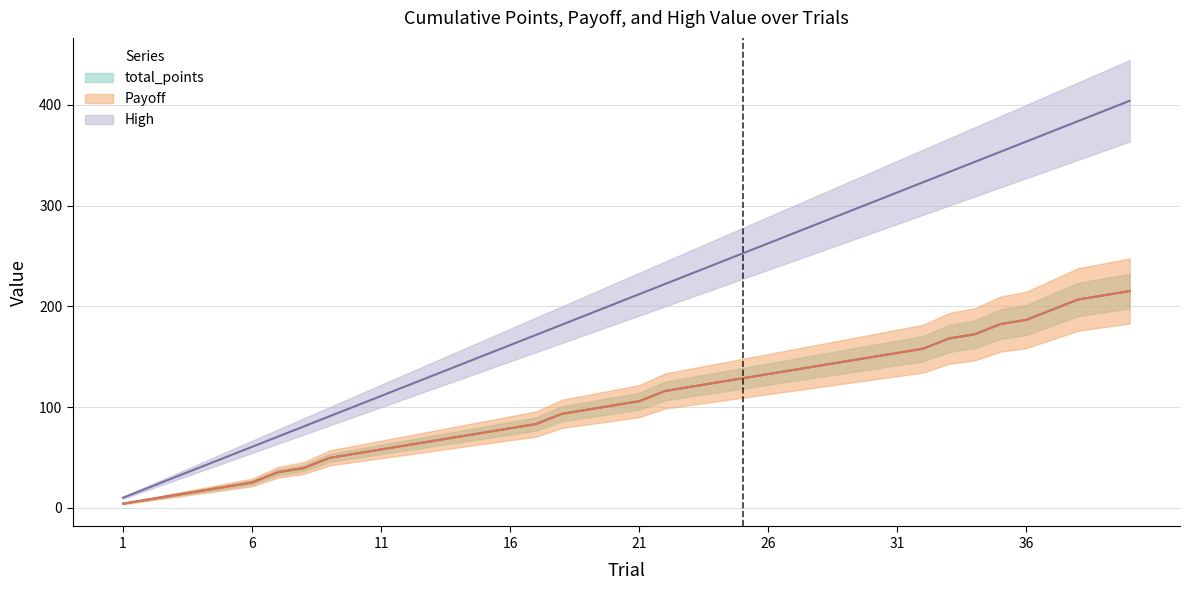

Between 7 and 15, which is larger?

15